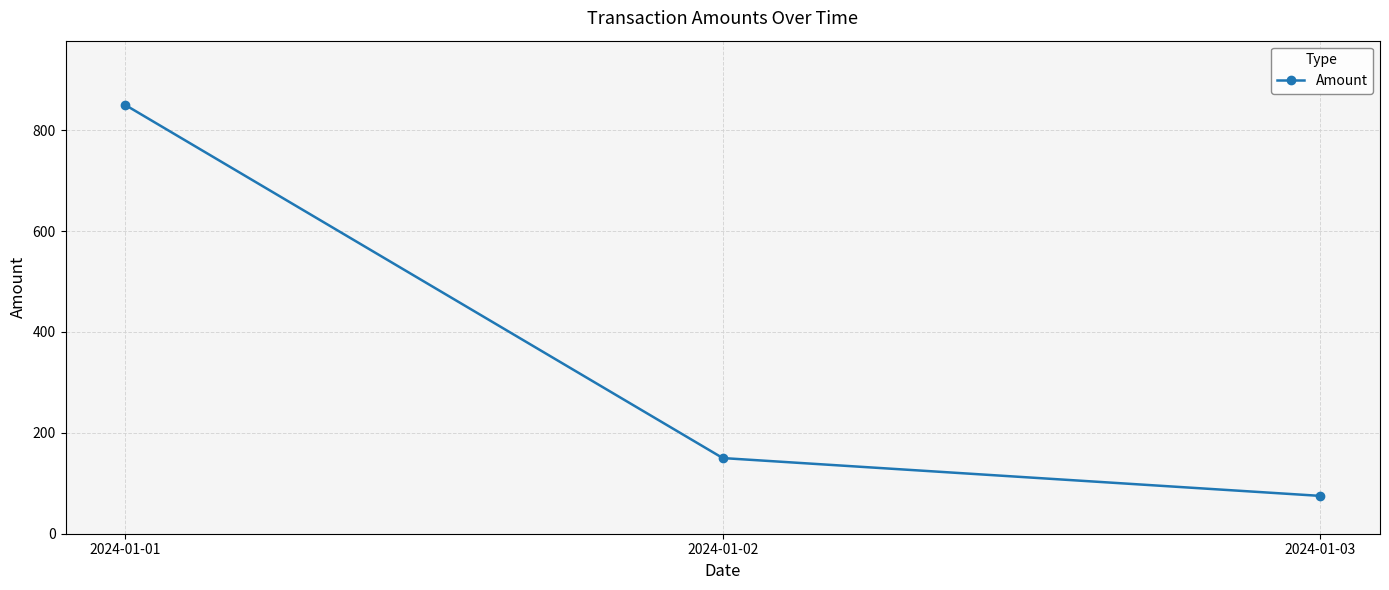

Rank the categories by value from highest to lowest.

2024-01-01, 2024-01-02, 2024-01-03